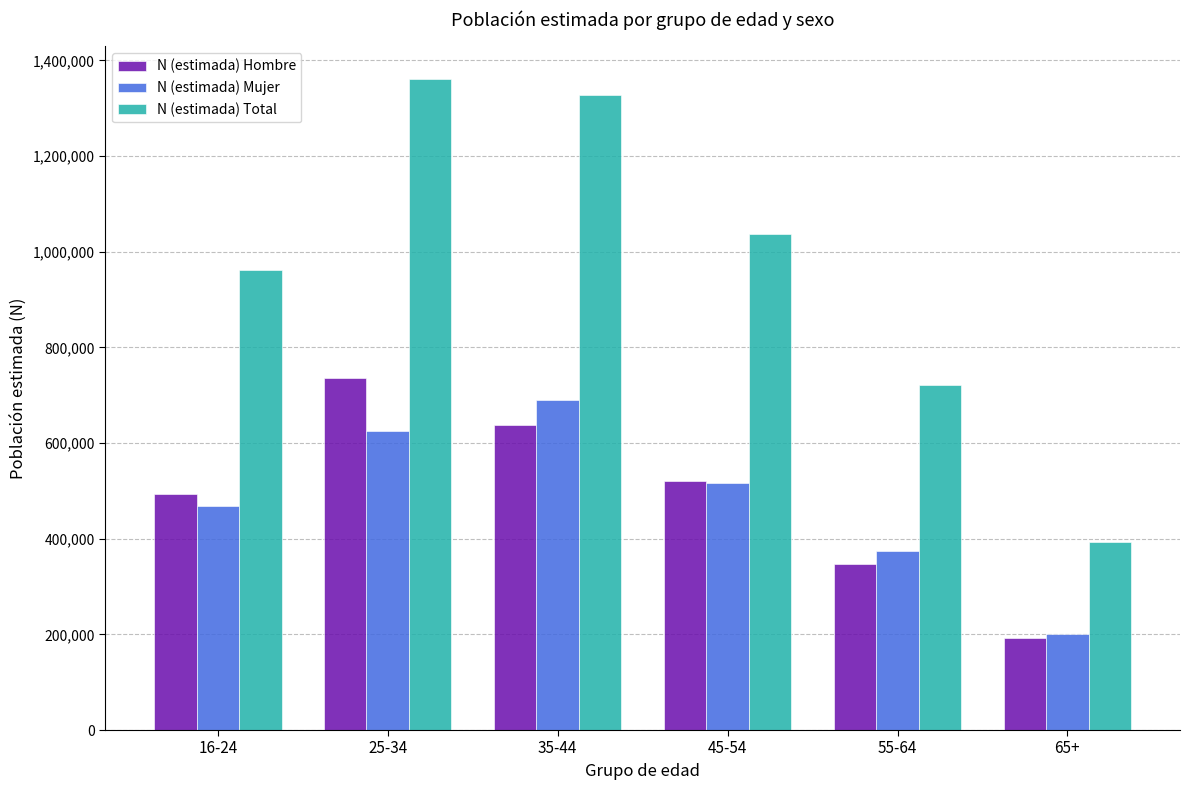

How many values in the N (estimada) Mujer series are below 517340?

3